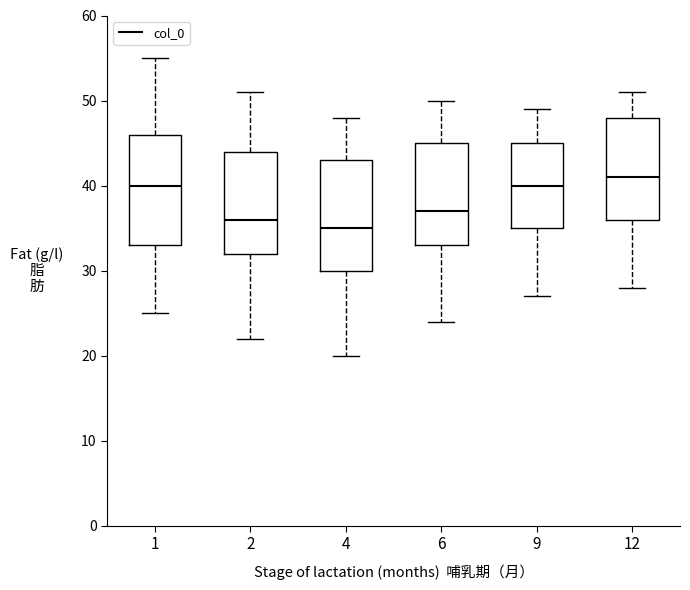

Where does the lower whisker of the box at x = 9 end on the y-axis? The values are not printed on the chart, so give them approximately, as read against the axis.

27